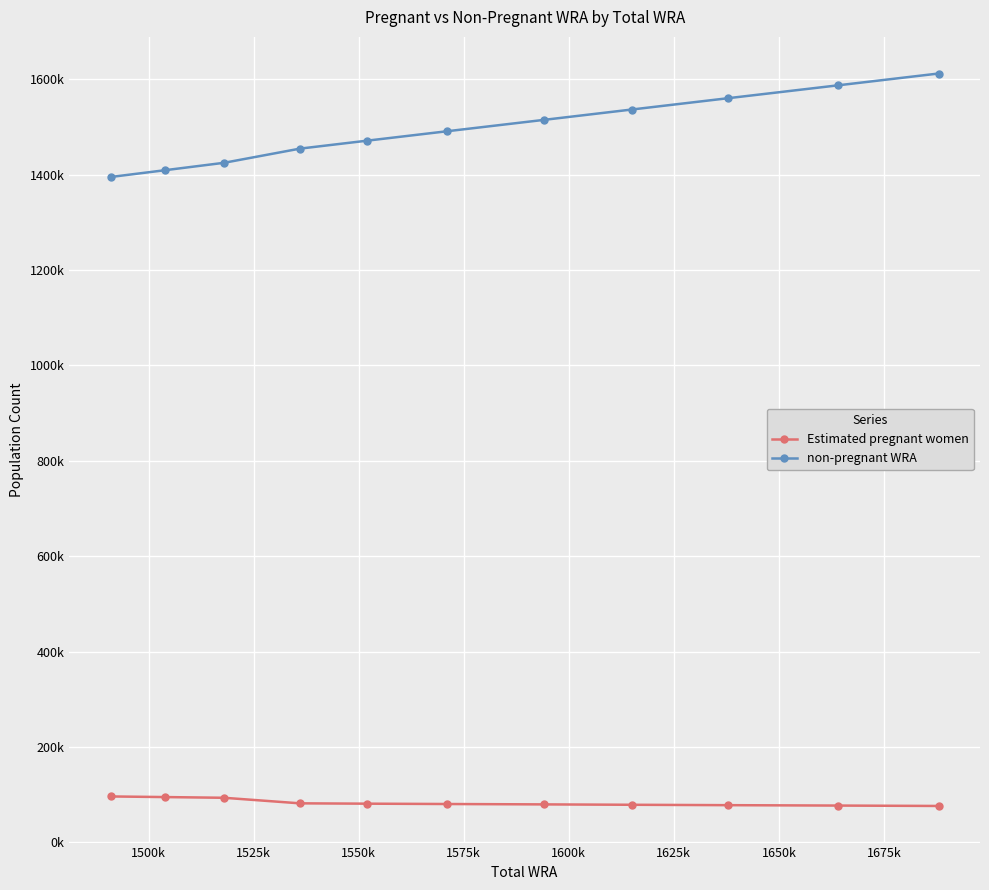

What is the lowest value of the Estimated pregnant women series?

76275.8